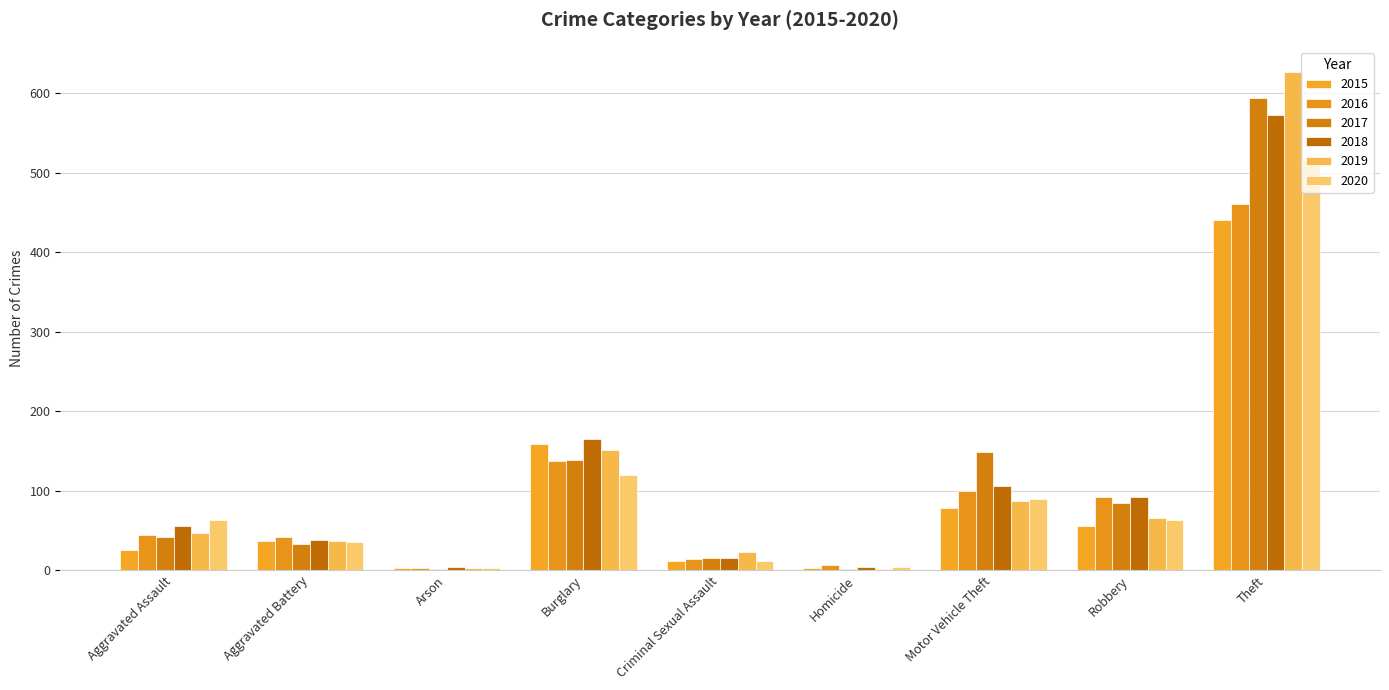

Rank the series by their maximum value, from lowest to highest.

2015, 2016, 2020, 2018, 2017, 2019